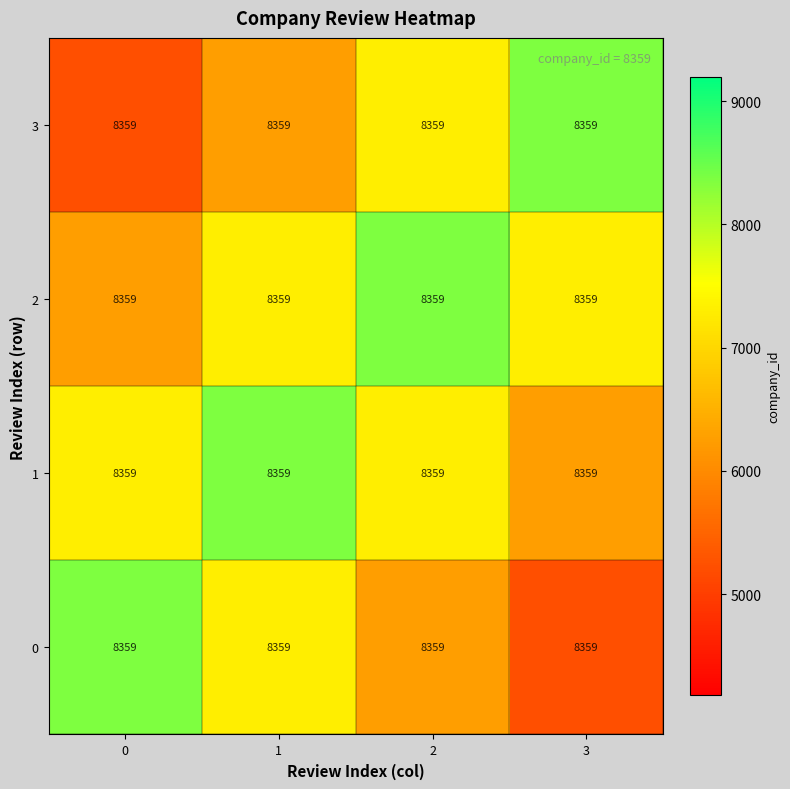

How many distinct data groups are displayed?

4